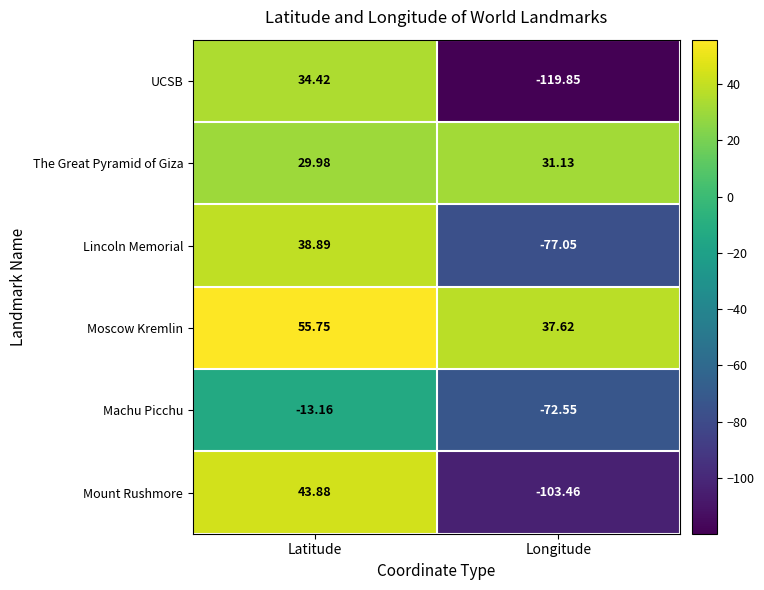

Count the number of data series in this chart.

6